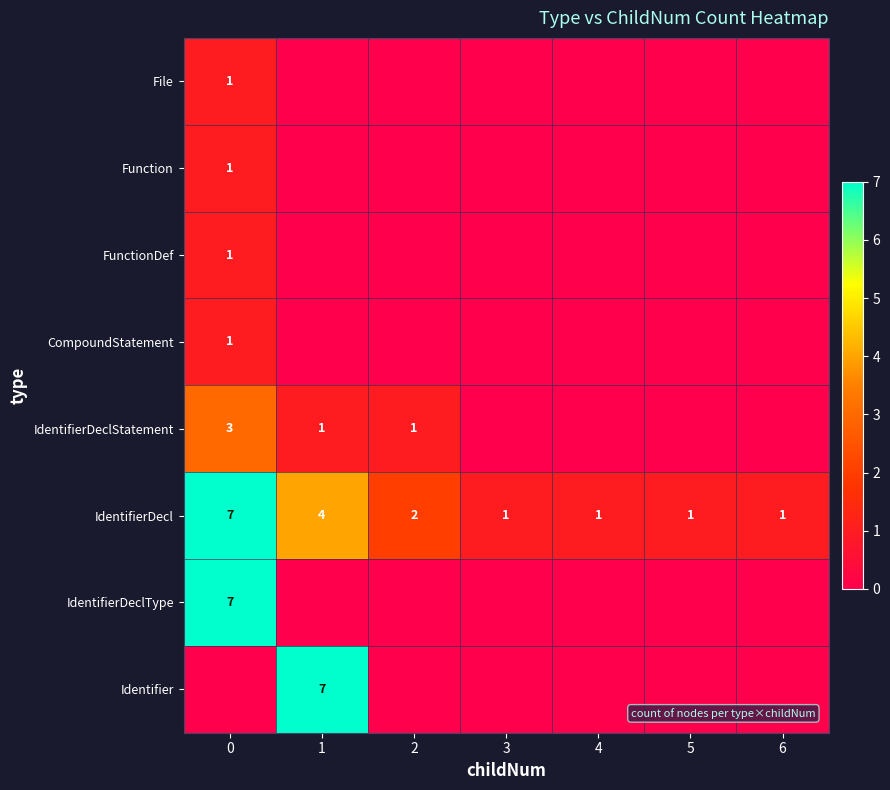

Count the IdentifierDecl values in the range 1 to 4.

6